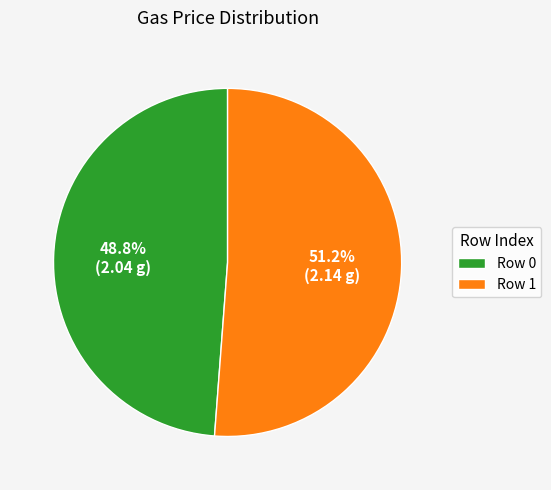

Does any single category account for the majority?

Yes